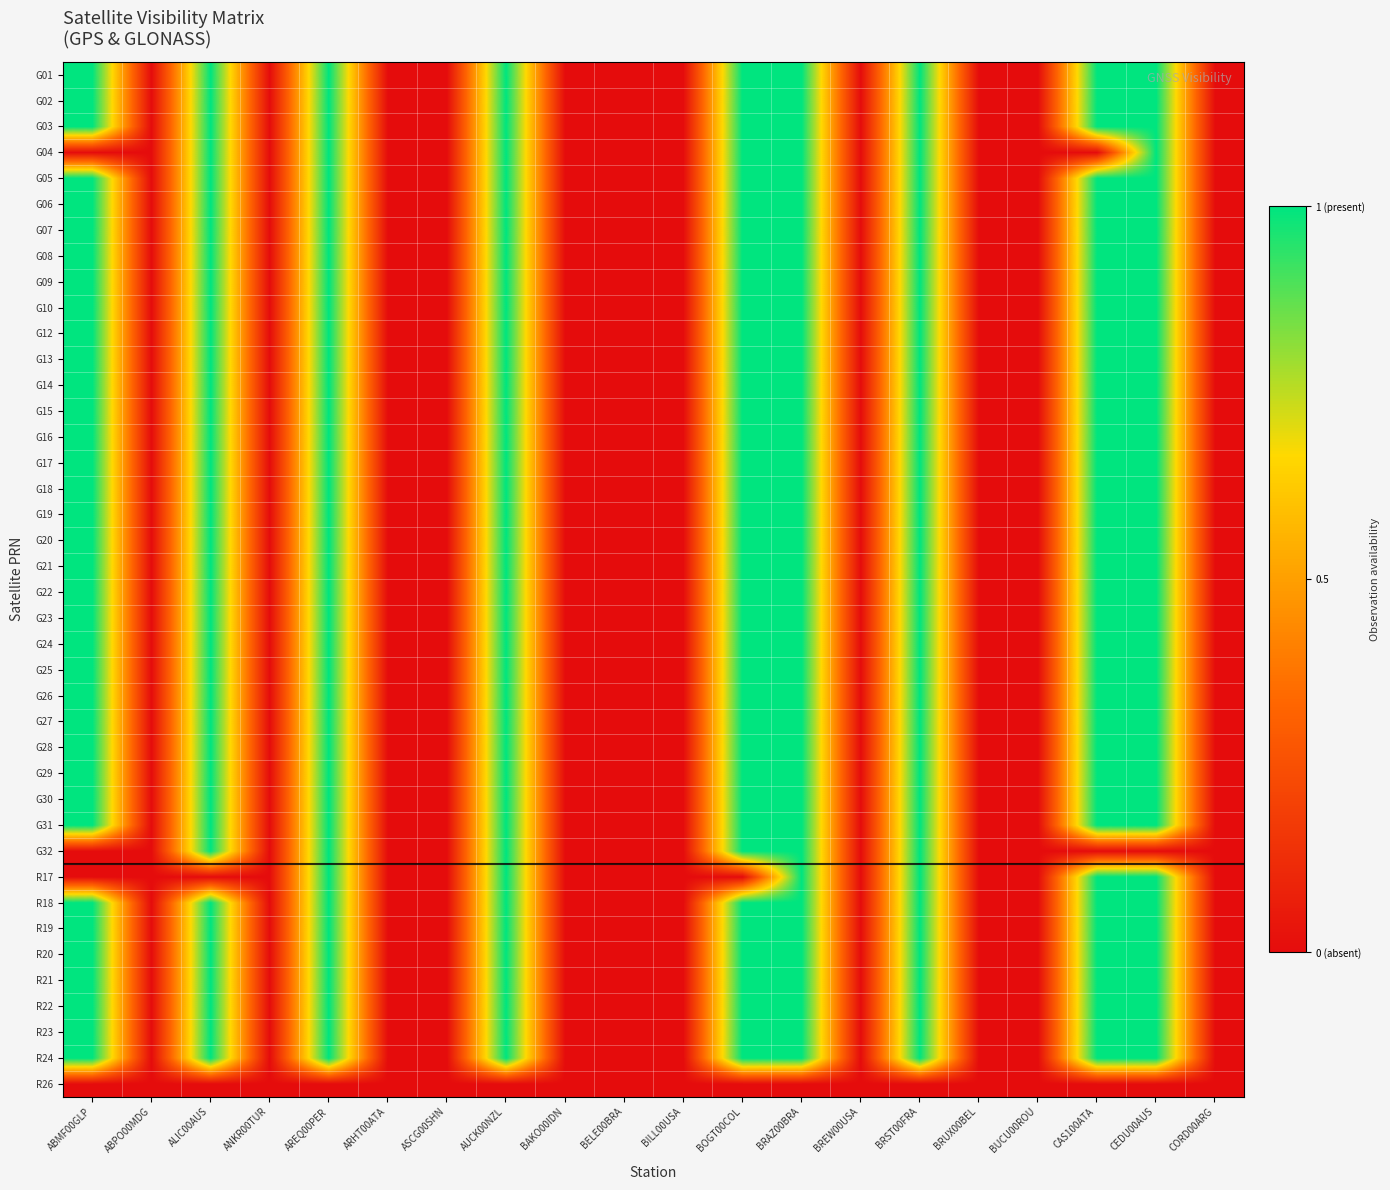

Which series has the largest total across all categories?

G01